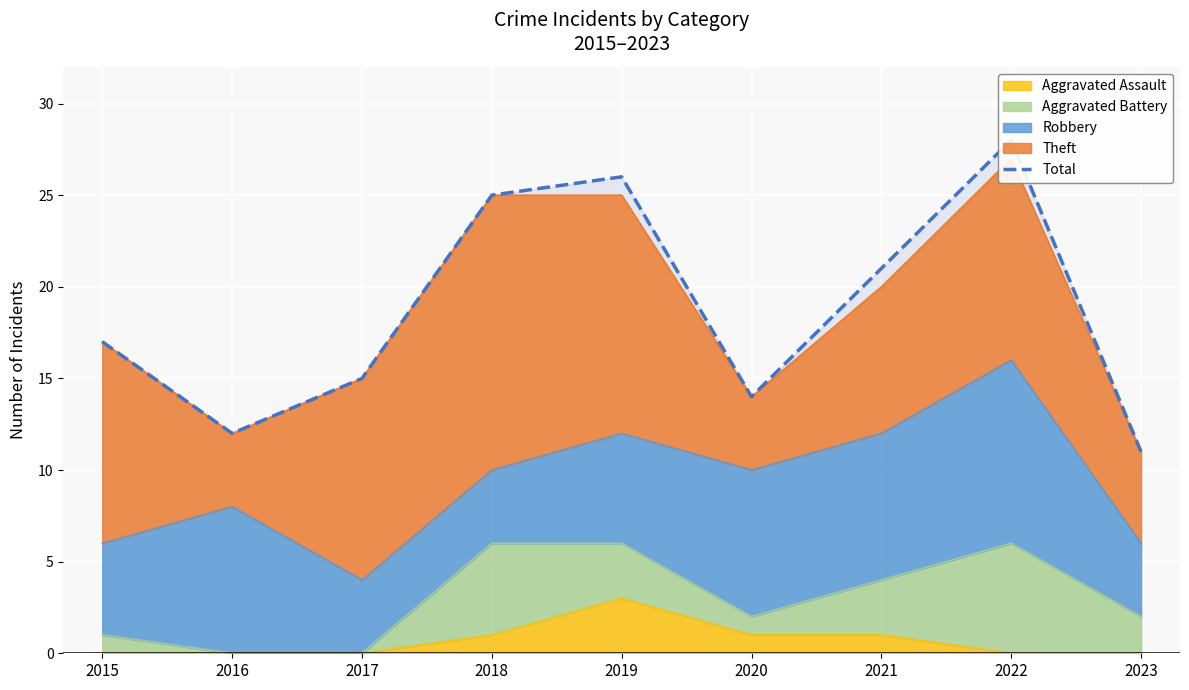

Which label corresponds to the smallest value in the chart?

2023